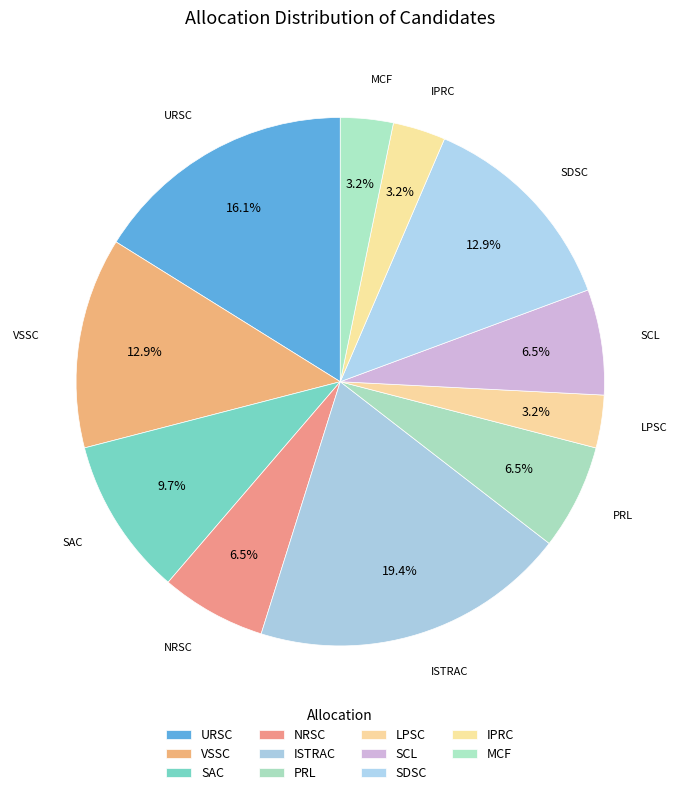

True or false: URSC accounts for 16% of the total.

True